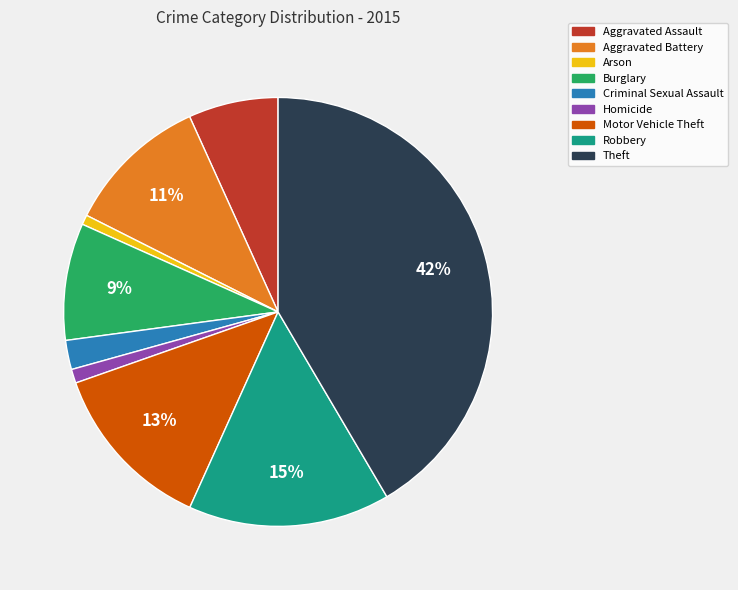

Between Criminal Sexual Assault and Homicide, which is larger?

Criminal Sexual Assault